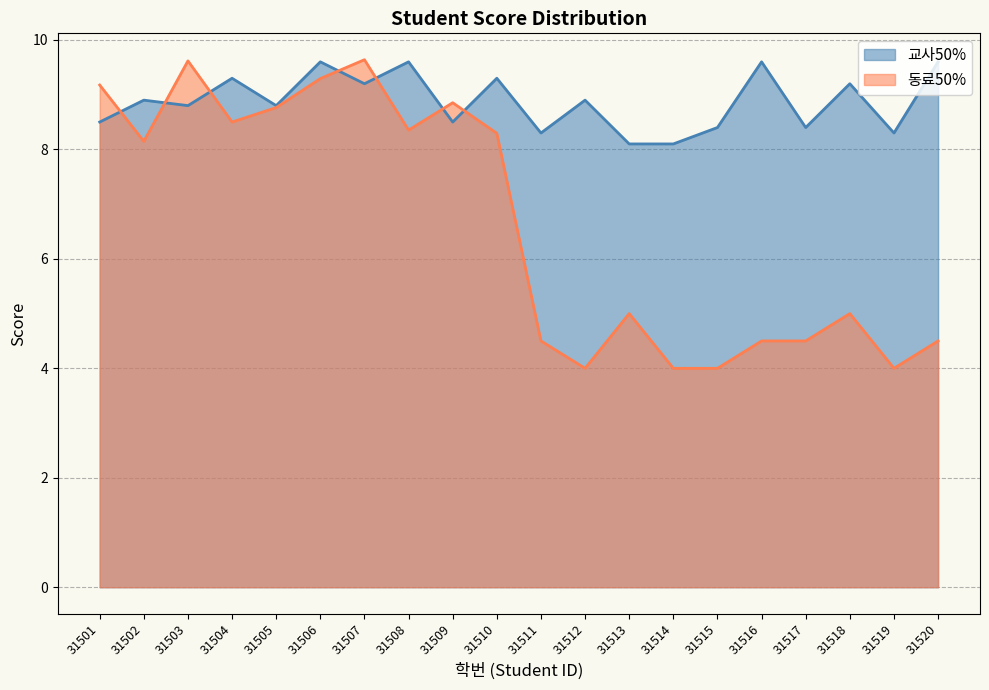

Which category has the lowest value in the 동료50% series?

31512